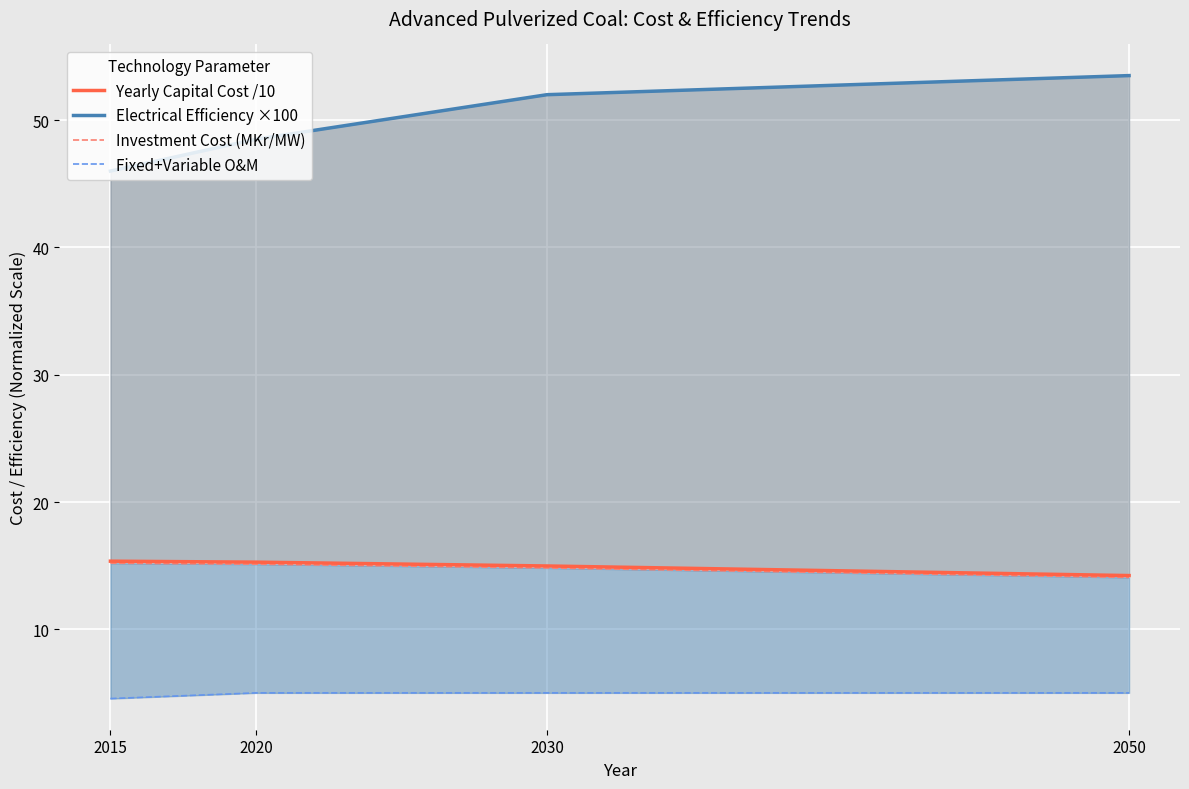

Which series has the largest total across all categories?

Electrical Efficiency ×100